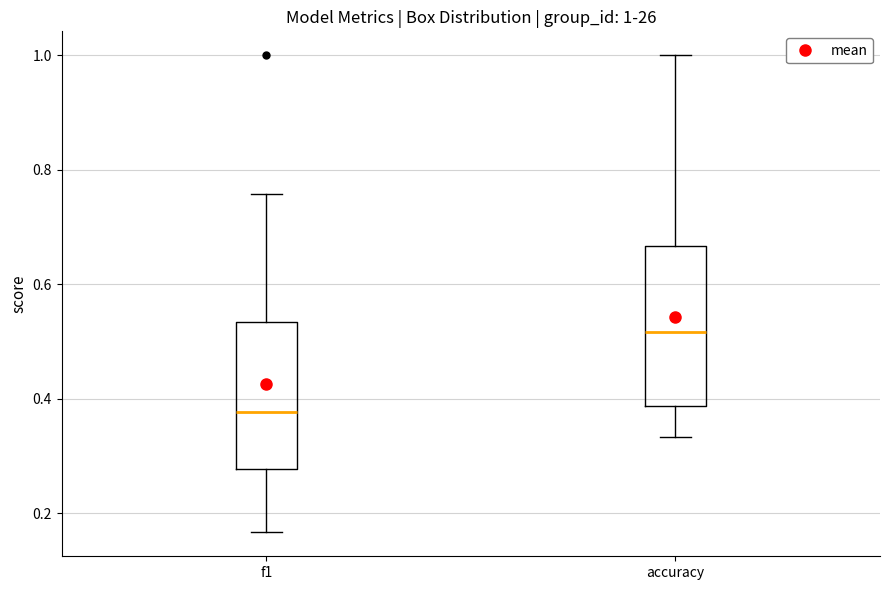

Which box is the tallest, from its lower edge to its upper edge?

accuracy